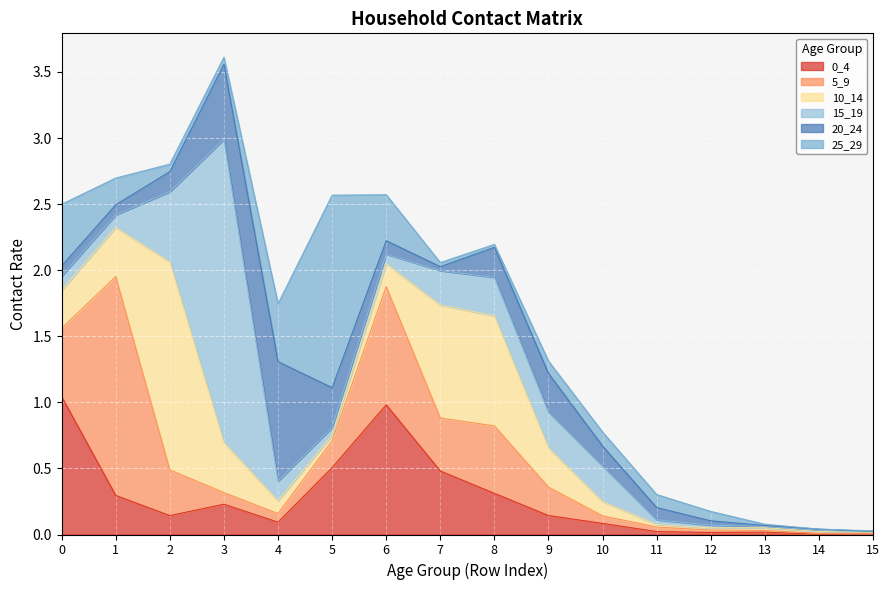

Which category has the lowest value in the 5_9 series?

15